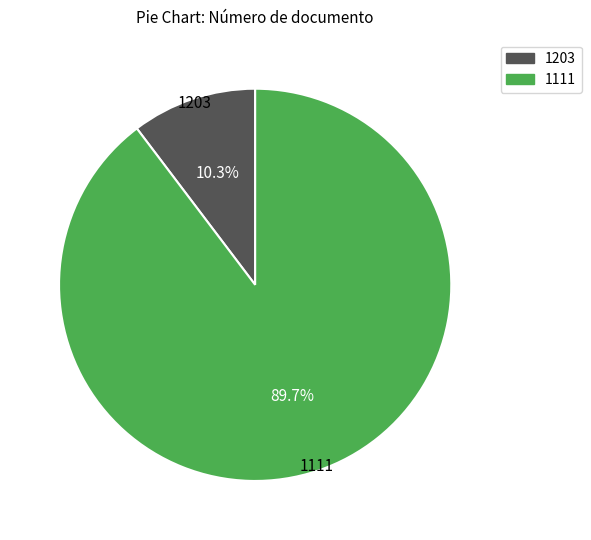

Does 1111 account for over 50% of the chart?

Yes